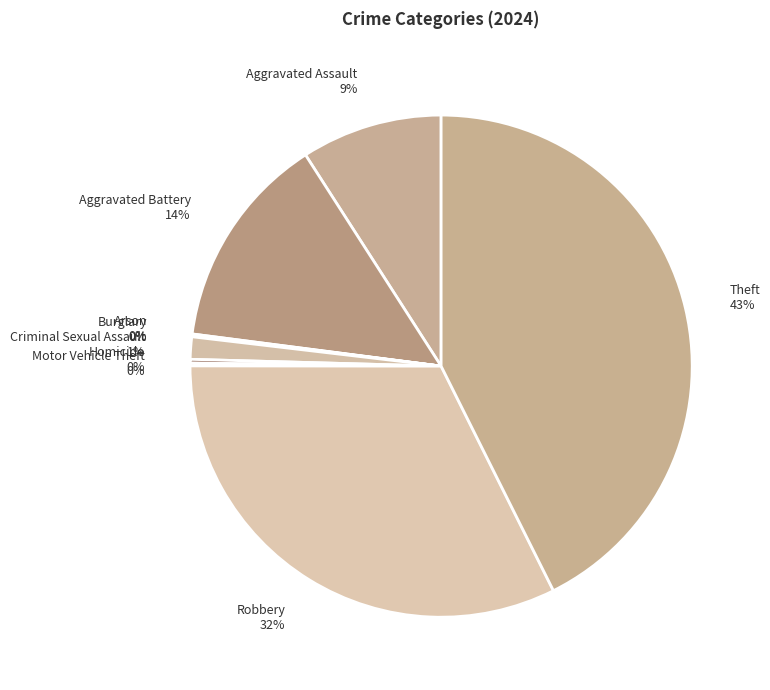

To the nearest percent, what percentage of the pie is Aggravated Battery?

14%